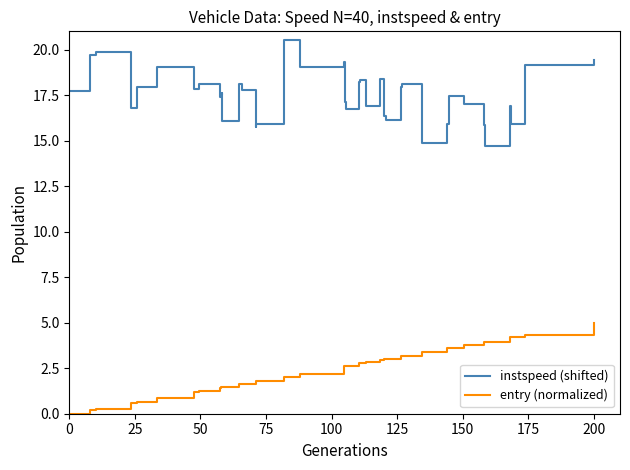

Which series has the largest total across all categories?

instspeed (shifted)